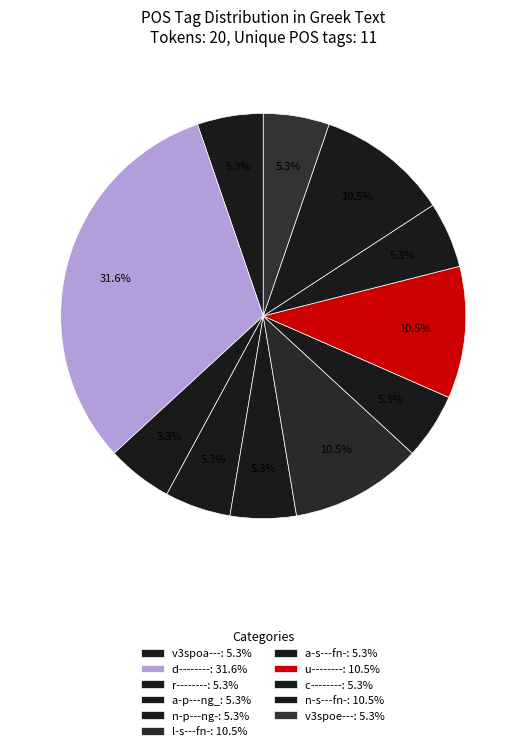

Which category has the biggest portion of the pie?

d--------